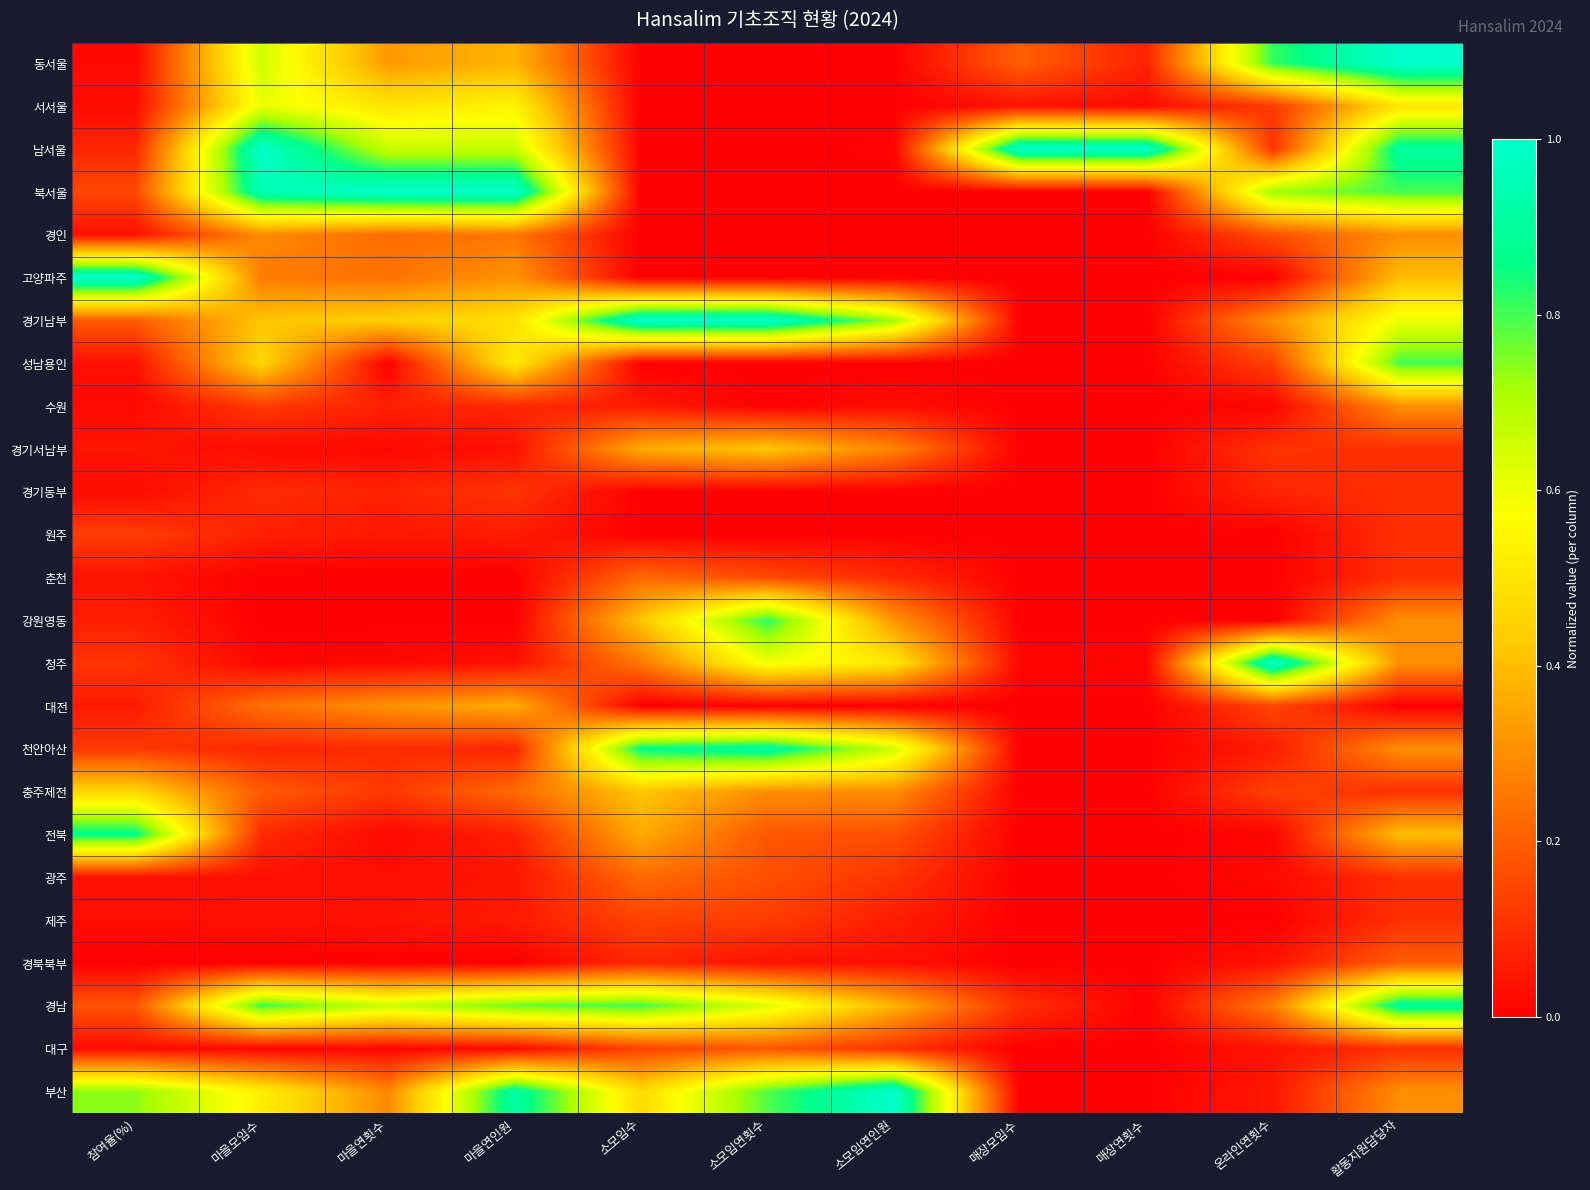

Reading left to right, extract all data points from this chart.

동서울: 참여율(%)=0.0	마을모임수=0.7	마을연횟수=0.3	마을연인원=0.4	소모임수=0.0	소모임연횟수=0.0	소모임연인원=0.0	매장모임수=0.2	매장연횟수=0.1	온라인연횟수=0.8	활동지원담당자=1.0
서서울: 참여율(%)=0.0	마을모임수=0.6	마을연횟수=0.5	마을연인원=0.5	소모임수=0.0	소모임연횟수=0.0	소모임연인원=0.0	매장모임수=0.0	매장연횟수=0.0	온라인연횟수=0.1	활동지원담당자=0.5
남서울: 참여율(%)=0.1	마을모임수=1.0	마을연횟수=0.7	마을연인원=0.7	소모임수=0.0	소모임연횟수=0.0	소모임연인원=0.0	매장모임수=1.0	매장연횟수=1.0	온라인연횟수=0.1	활동지원담당자=0.9
북서울: 참여율(%)=0.2	마을모임수=0.9	마을연횟수=1.0	마을연인원=1.0	소모임수=0.0	소모임연횟수=0.0	소모임연인원=0.0	매장모임수=0.0	매장연횟수=0.0	온라인연횟수=0.7	활동지원담당자=0.8
경인: 참여율(%)=0.0	마을모임수=0.3	마을연횟수=0.2	마을연인원=0.2	소모임수=0.0	소모임연횟수=0.0	소모임연인원=0.0	매장모임수=0.0	매장연횟수=0.0	온라인연횟수=0.2	활동지원담당자=0.3
고양파주: 참여율(%)=1.0	마을모임수=0.3	마을연횟수=0.2	마을연인원=0.3	소모임수=0.0	소모임연횟수=0.0	소모임연인원=0.0	매장모임수=0.0	매장연횟수=0.0	온라인연횟수=0.0	활동지원담당자=0.4
경기남부: 참여율(%)=0.2	마을모임수=0.4	마을연횟수=0.4	마을연인원=0.5	소모임수=1.0	소모임연횟수=1.0	소모임연인원=0.7	매장모임수=0.0	매장연횟수=0.0	온라인연횟수=0.3	활동지원담당자=0.6
성남용인: 참여율(%)=0.0	마을모임수=0.5	마을연횟수=0.0	마을연인원=0.5	소모임수=0.0	소모임연횟수=0.0	소모임연인원=0.0	매장모임수=0.0	매장연횟수=0.0	온라인연횟수=0.1	활동지원담당자=0.8
수원: 참여율(%)=0.0	마을모임수=0.1	마을연횟수=0.1	마을연인원=0.1	소모임수=0.1	소모임연횟수=0.0	소모임연인원=0.0	매장모임수=0.0	매장연횟수=0.0	온라인연횟수=0.0	활동지원담당자=0.3
경기서남부: 참여율(%)=0.0	마을모임수=0.0	마을연횟수=0.0	마을연인원=0.0	소모임수=0.4	소모임연횟수=0.4	소모임연인원=0.3	매장모임수=0.0	매장연횟수=0.0	온라인연횟수=0.1	활동지원담당자=0.1
경기동부: 참여율(%)=0.0	마을모임수=0.1	마을연횟수=0.1	마을연인원=0.1	소모임수=0.0	소모임연횟수=0.0	소모임연인원=0.0	매장모임수=0.0	매장연횟수=0.0	온라인연횟수=0.1	활동지원담당자=0.1
원주: 참여율(%)=0.1	마을모임수=0.1	마을연횟수=0.0	마을연인원=0.1	소모임수=0.0	소모임연횟수=0.0	소모임연인원=0.0	매장모임수=0.0	매장연횟수=0.0	온라인연횟수=0.0	활동지원담당자=0.1
춘천: 참여율(%)=0.0	마을모임수=0.0	마을연횟수=0.0	마을연인원=0.0	소모임수=0.2	소모임연횟수=0.2	소모임연인원=0.1	매장모임수=0.0	매장연횟수=0.0	온라인연횟수=0.0	활동지원담당자=0.1
강원영동: 참여율(%)=0.1	마을모임수=0.0	마을연횟수=0.0	마을연인원=0.0	소모임수=0.4	소모임연횟수=0.8	소모임연인원=0.3	매장모임수=0.0	매장연횟수=0.0	온라인연횟수=0.0	활동지원담당자=0.3
청주: 참여율(%)=0.1	마을모임수=0.0	마을연횟수=0.0	마을연인원=0.0	소모임수=0.2	소모임연횟수=0.6	소모임연인원=0.5	매장모임수=0.0	매장연횟수=0.0	온라인연횟수=1.0	활동지원담당자=0.3
대전: 참여율(%)=0.1	마을모임수=0.2	마을연횟수=0.3	마을연인원=0.4	소모임수=0.0	소모임연횟수=0.0	소모임연인원=0.0	매장모임수=0.0	매장연횟수=0.0	온라인연횟수=0.1	활동지원담당자=0.0
천안아산: 참여율(%)=0.1	마을모임수=0.1	마을연횟수=0.1	마을연인원=0.1	소모임수=0.9	소모임연횟수=0.9	소모임연인원=0.7	매장모임수=0.0	매장연횟수=0.0	온라인연횟수=0.1	활동지원담당자=0.3
충주제전: 참여율(%)=0.5	마을모임수=0.2	마을연횟수=0.1	마을연인원=0.2	소모임수=0.4	소모임연횟수=0.3	소모임연인원=0.3	매장모임수=0.0	매장연횟수=0.0	온라인연횟수=0.1	활동지원담당자=0.1
전북: 참여율(%)=0.9	마을모임수=0.1	마을연횟수=0.0	마을연인원=0.1	소모임수=0.4	소모임연횟수=0.2	소모임연인원=0.2	매장모임수=0.0	매장연횟수=0.0	온라인연횟수=0.0	활동지원담당자=0.4
광주: 참여율(%)=0.0	마을모임수=0.0	마을연횟수=0.0	마을연인원=0.0	소모임수=0.2	소모임연횟수=0.2	소모임연인원=0.1	매장모임수=0.0	매장연횟수=0.0	온라인연횟수=0.0	활동지원담당자=0.1
제주: 참여율(%)=0.0	마을모임수=0.0	마을연횟수=0.0	마을연인원=0.1	소모임수=0.1	소모임연횟수=0.1	소모임연인원=0.1	매장모임수=0.0	매장연횟수=0.0	온라인연횟수=0.0	활동지원담당자=0.1
경북북부: 참여율(%)=0.0	마을모임수=0.0	마을연횟수=0.0	마을연인원=0.0	소모임수=0.1	소모임연횟수=0.0	소모임연인원=0.0	매장모임수=0.0	매장연횟수=0.0	온라인연횟수=0.0	활동지원담당자=0.2
경남: 참여율(%)=0.2	마을모임수=0.8	마을연횟수=0.7	마을연인원=0.8	소모임수=0.8	소모임연횟수=0.6	소모임연인원=0.4	매장모임수=0.1	매장연횟수=0.0	온라인연횟수=0.3	활동지원담당자=0.9
대구: 참여율(%)=0.0	마을모임수=0.0	마을연횟수=0.0	마을연인원=0.0	소모임수=0.1	소모임연횟수=0.2	소모임연인원=0.1	매장모임수=0.0	매장연횟수=0.0	온라인연횟수=0.0	활동지원담당자=0.1
부산: 참여율(%)=0.7	마을모임수=0.5	마을연횟수=0.3	마을연인원=0.9	소모임수=0.5	소모임연횟수=0.8	소모임연인원=1.0	매장모임수=0.0	매장연횟수=0.0	온라인연횟수=0.0	활동지원담당자=0.3